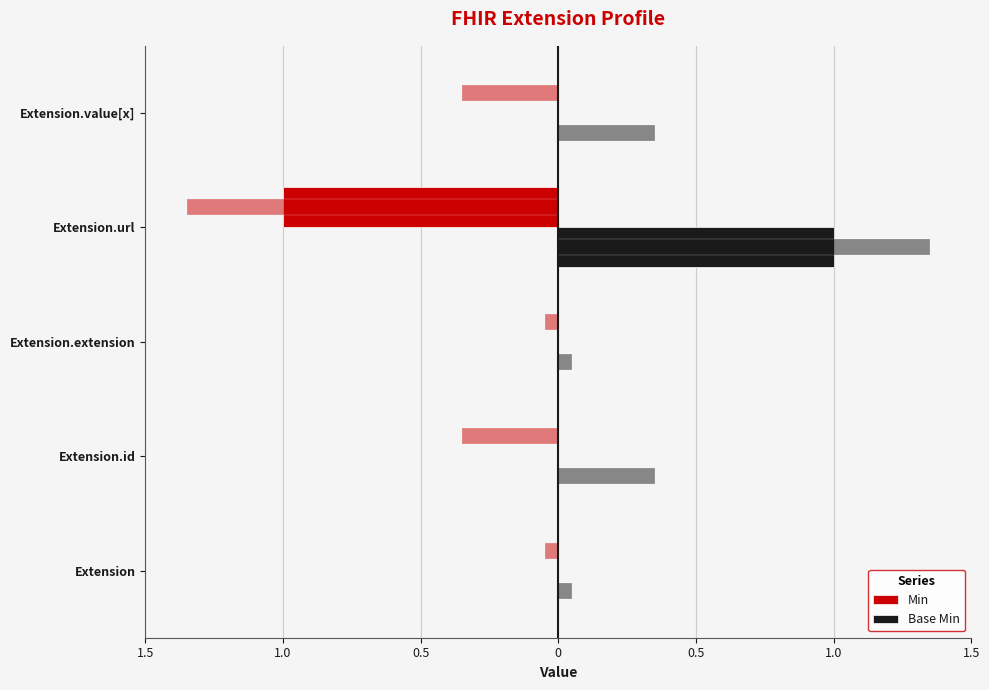

Are the bars grouped side by side (vs. stacked)?

Yes